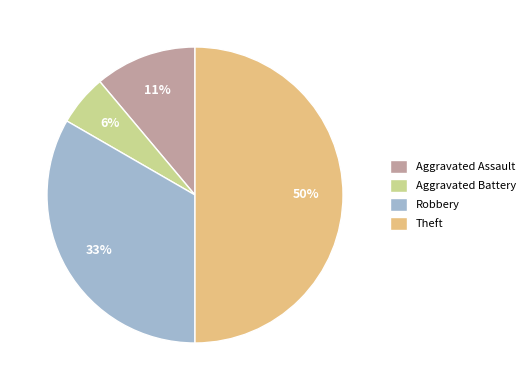

How many segments does this pie chart have?

4